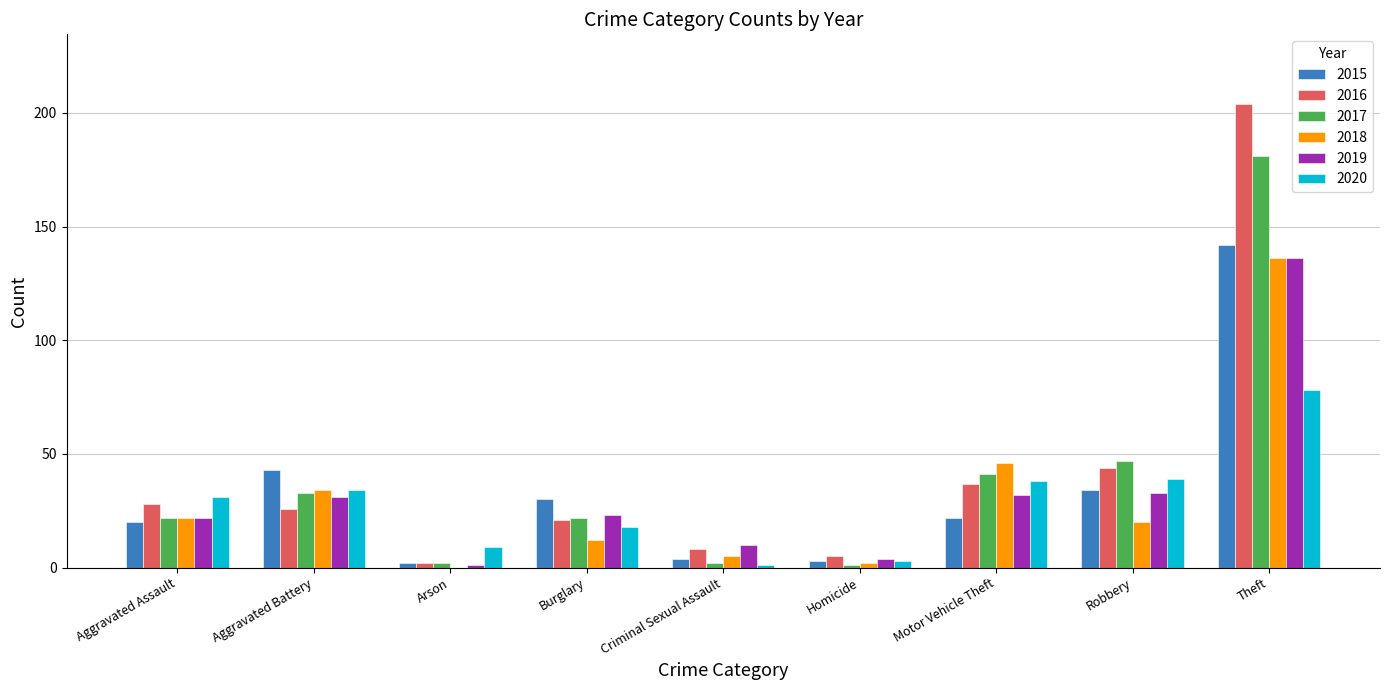

How many data points does each series have?

9